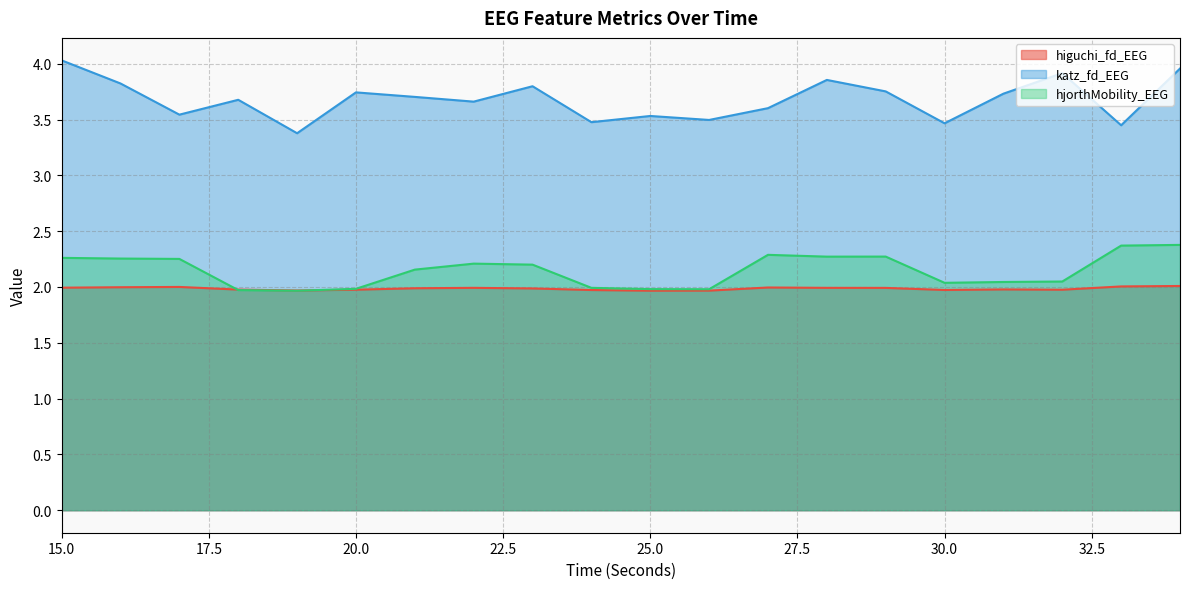

How many categories are shown in the chart?

20